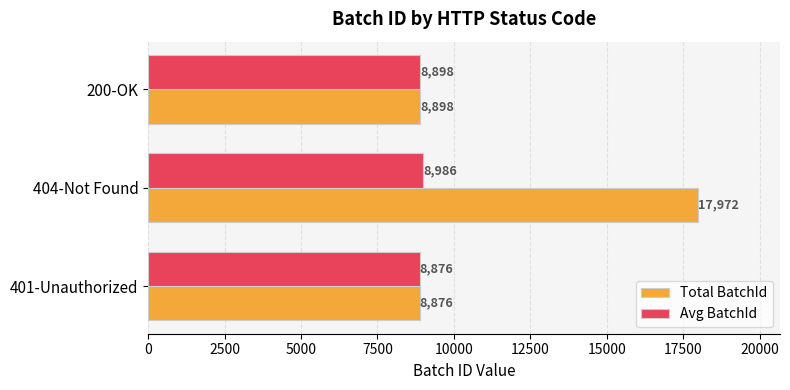

How many data points does each series have?

3